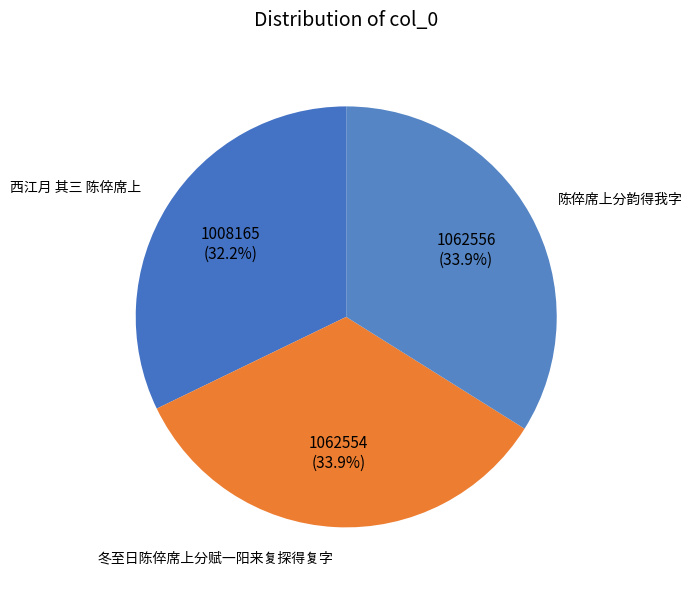

Is the sum of 西江月 其三 陈倅席上 and 冬至日陈倅席上分赋一阳来复探得复字 greater than half?

Yes